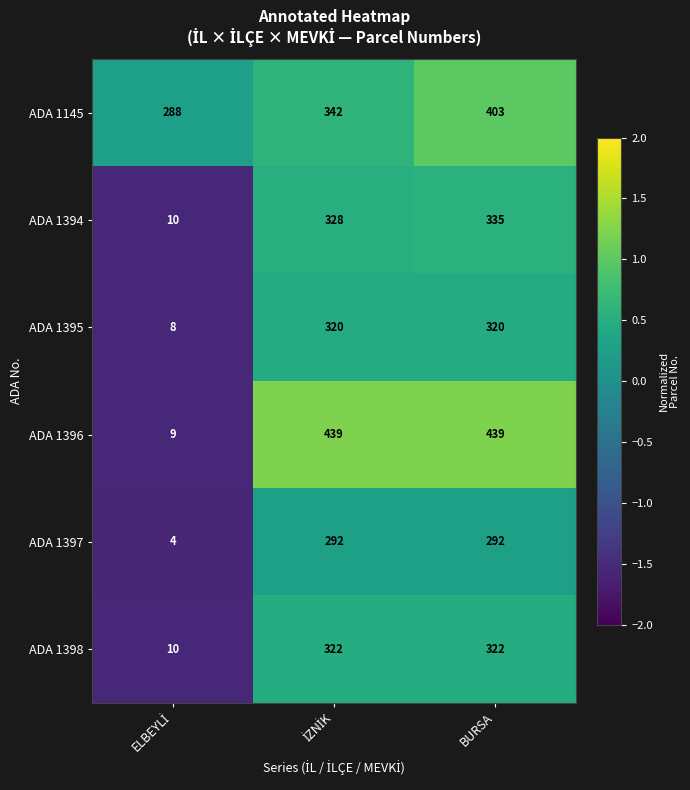

The value of ADA 1398 at BURSA is 509. True or false?

False